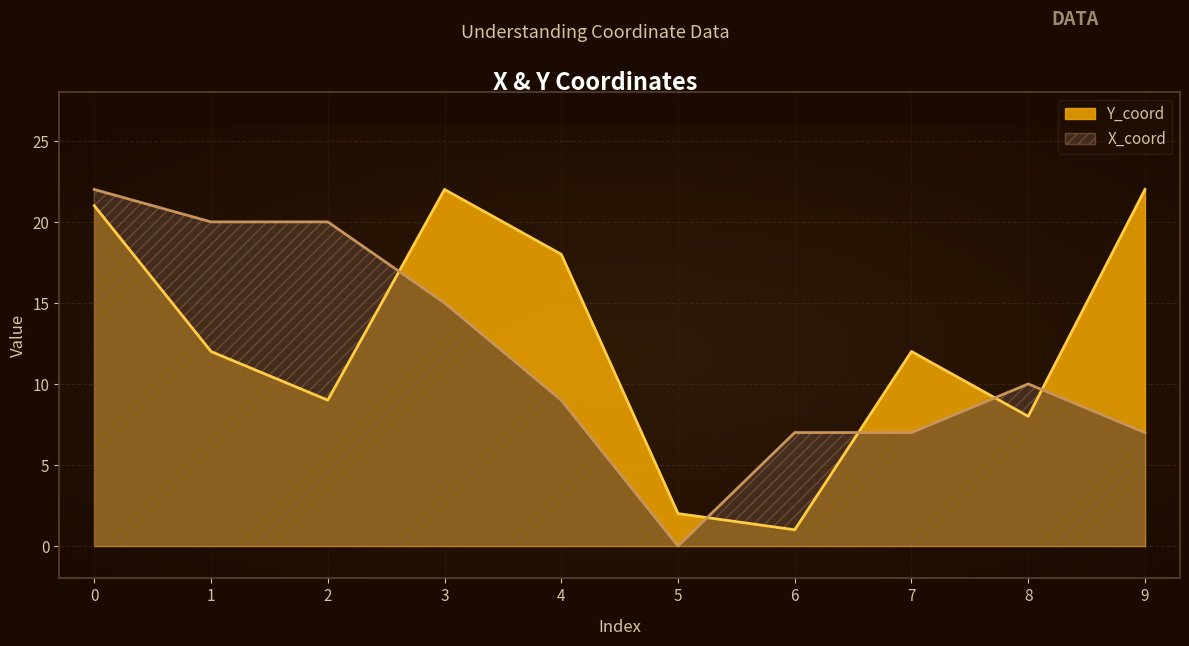

How many values in the Y_coord series are below 12?

4